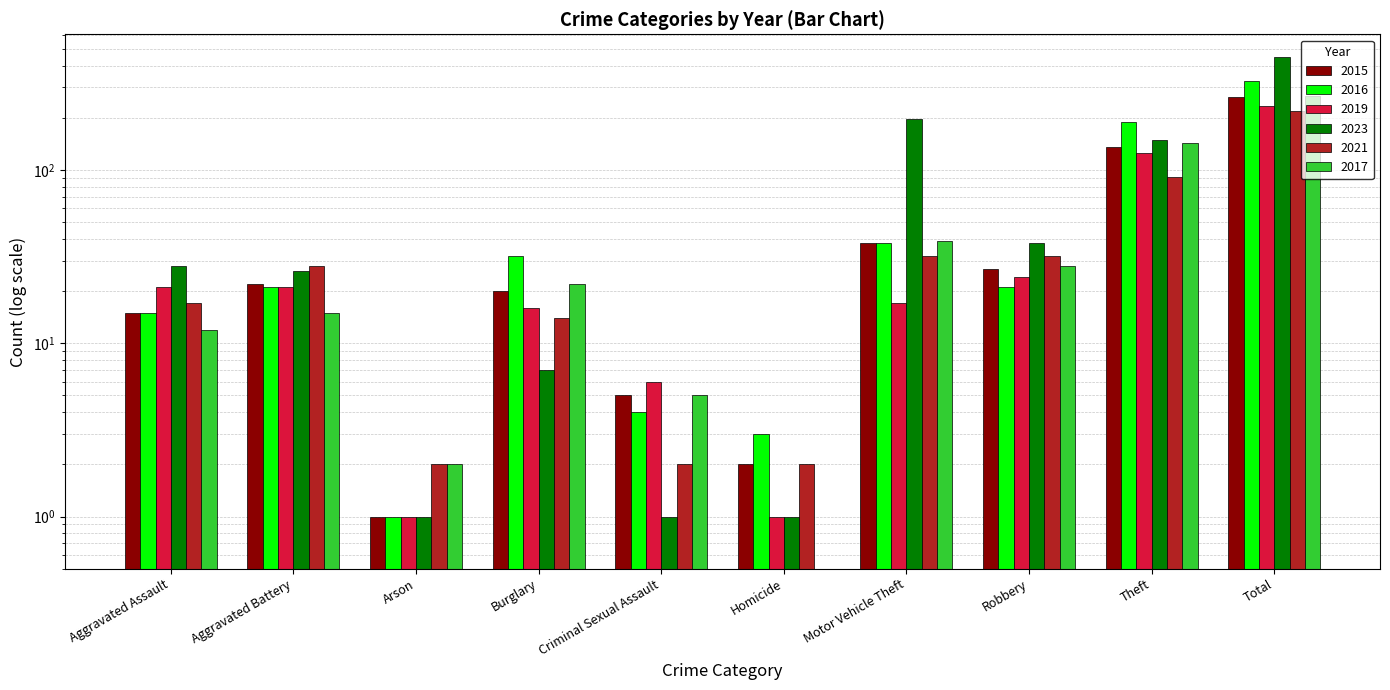

What value does the 2019 series have at Criminal Sexual Assault, to the nearest 5?

5